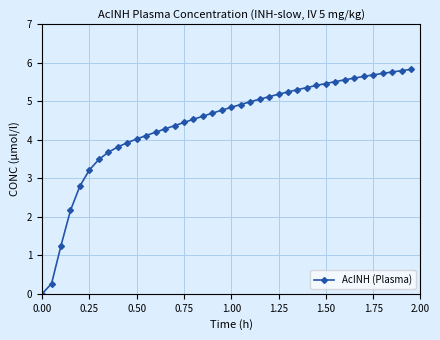

What is the difference between the maximum and minimum values?

5.8